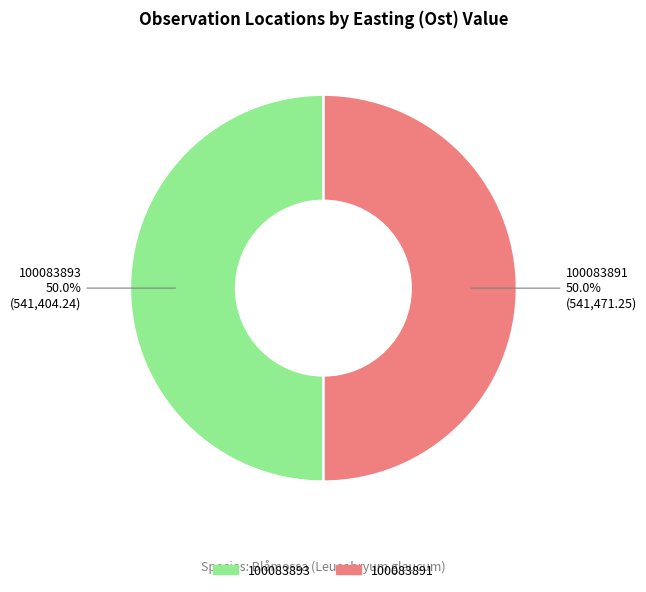

How many segments does this pie chart have?

2